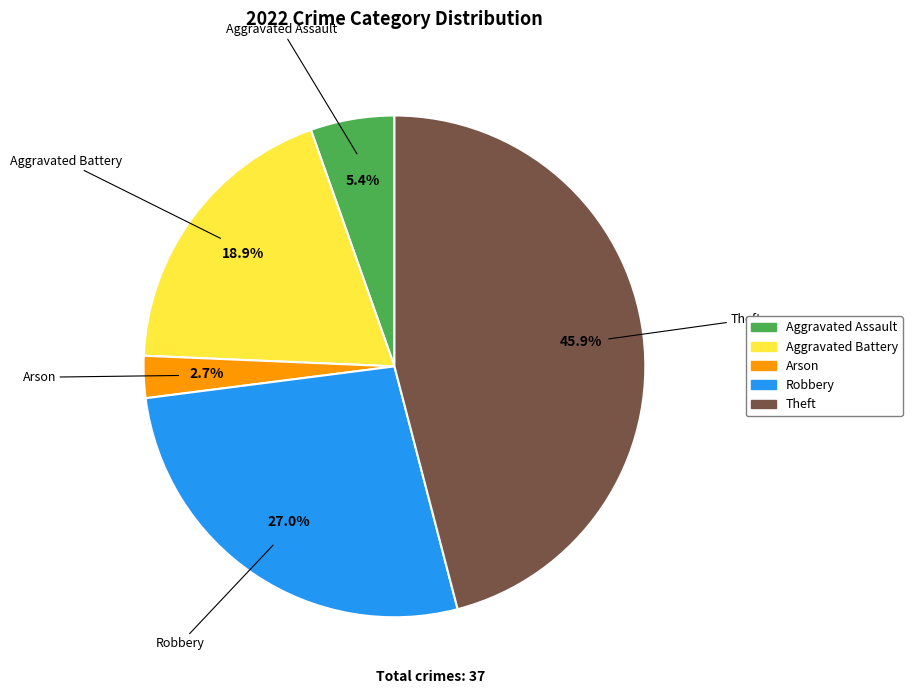

The Aggravated Battery slice represents 19% of the pie. True or false?

True